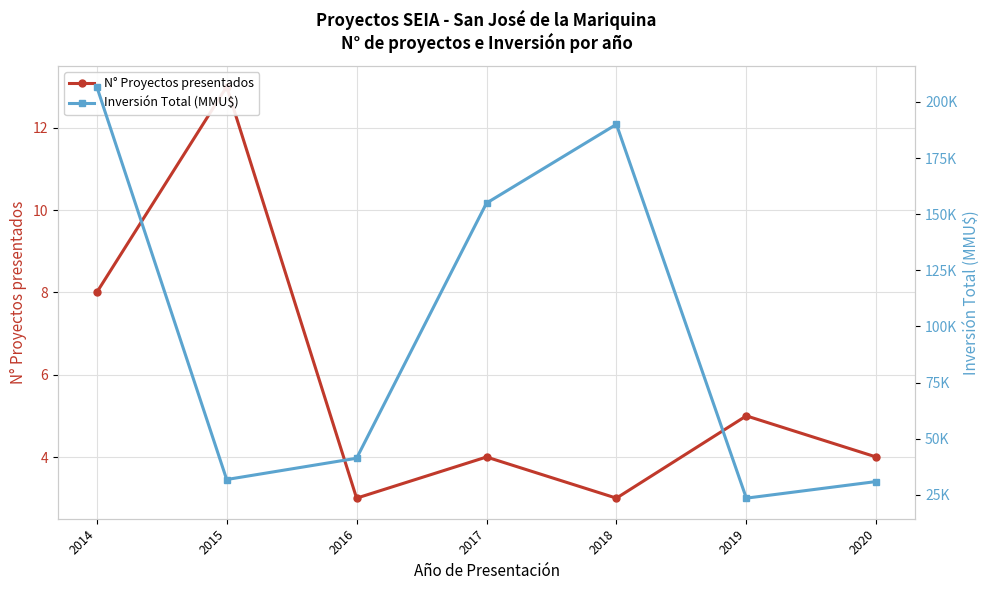

List the series in order of their overall mean, lowest first.

N° Proyectos presentados, Inversión Total (MMU$)